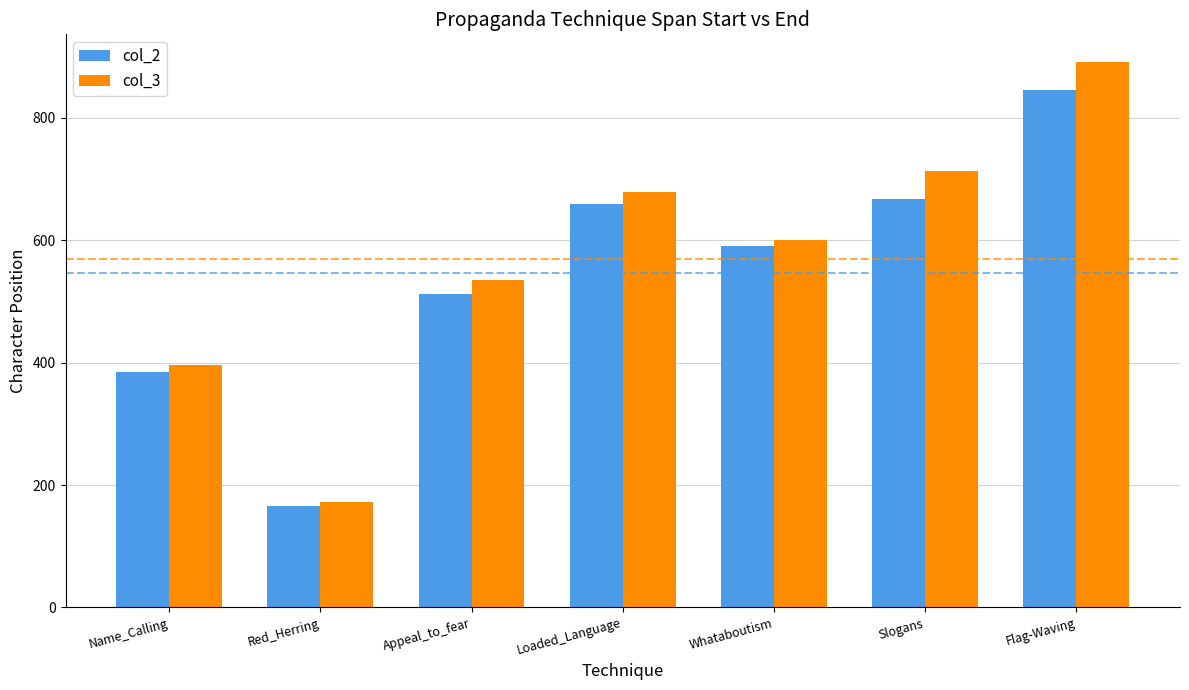

At Slogans, list the series in order from smallest to largest.

col_2, col_3